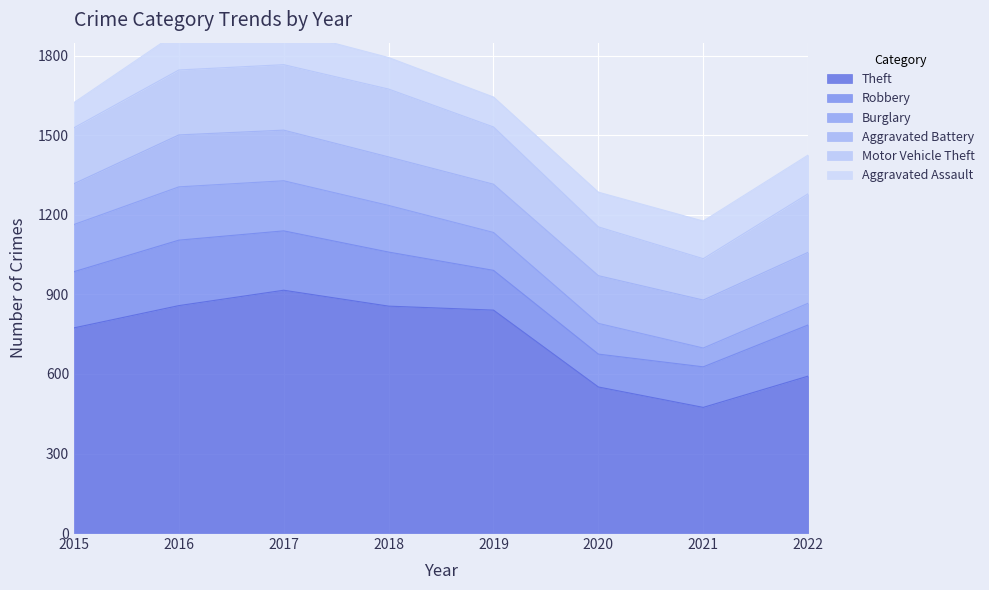

What is the difference between the maximum and minimum values in the Burglary series?

130